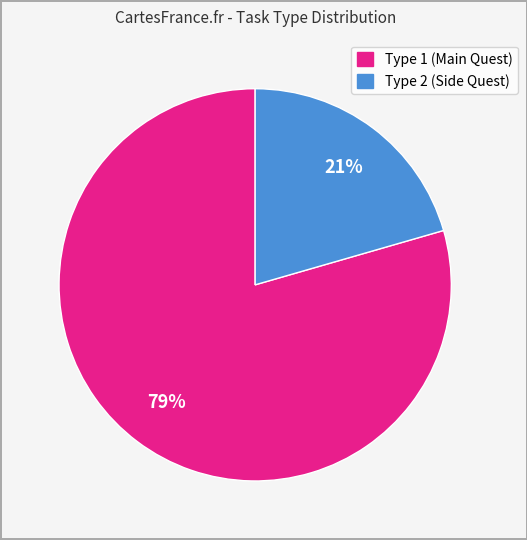

To the nearest percent, what is the average slice percentage?

50%